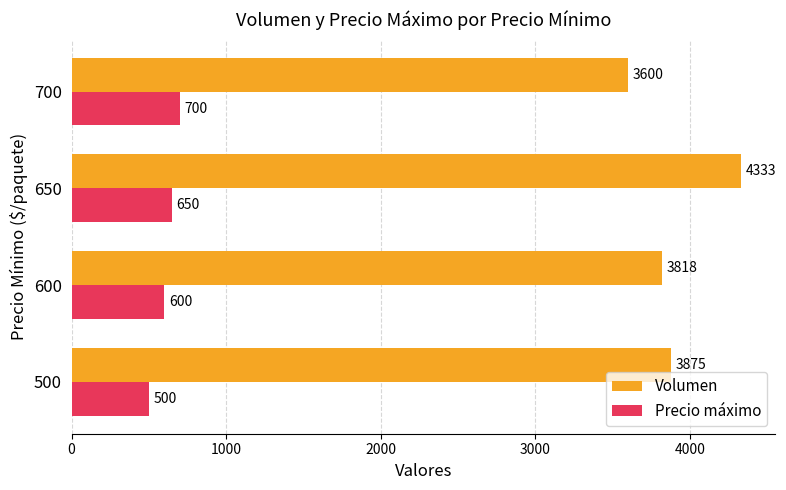

How many series are shown in this chart?

2